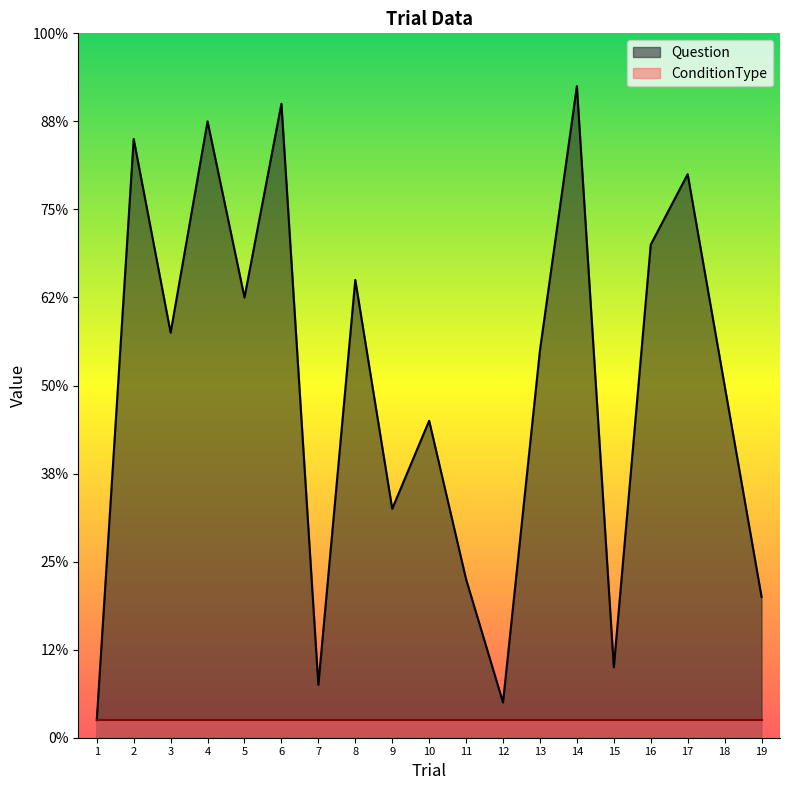

Which label corresponds to the smallest value in the chart?

1